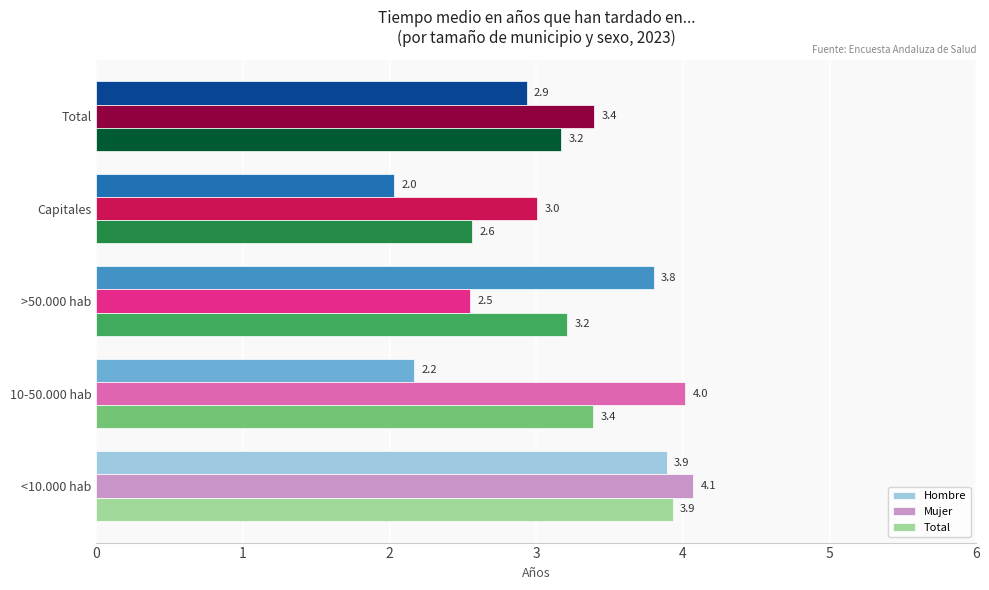

The Mujer series shows 1.5 at Capitales. True or false?

False